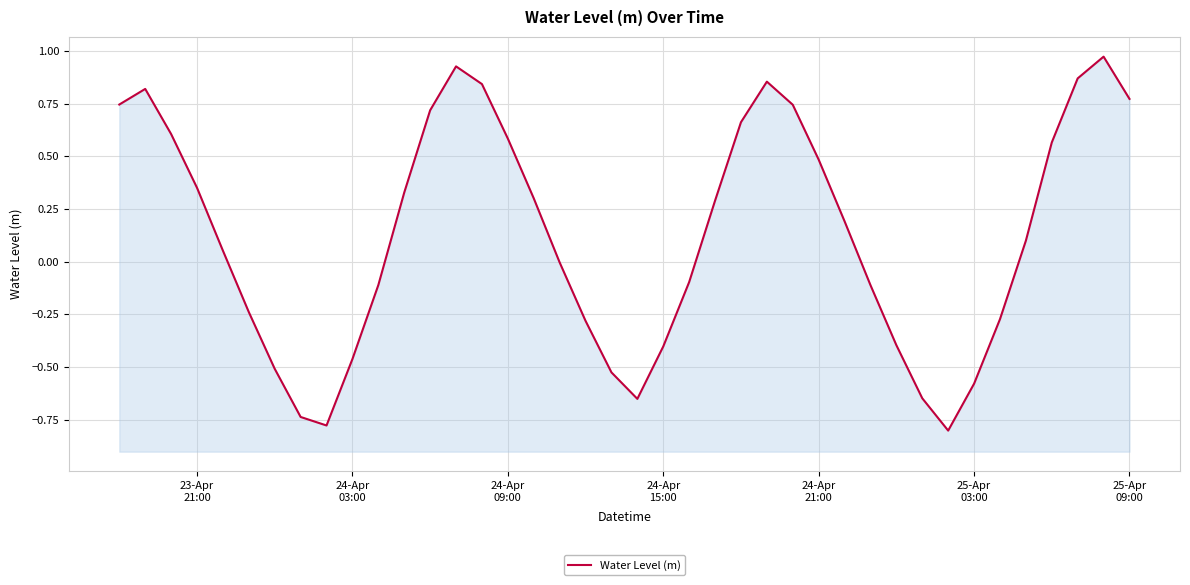

How many values are below 0?

18